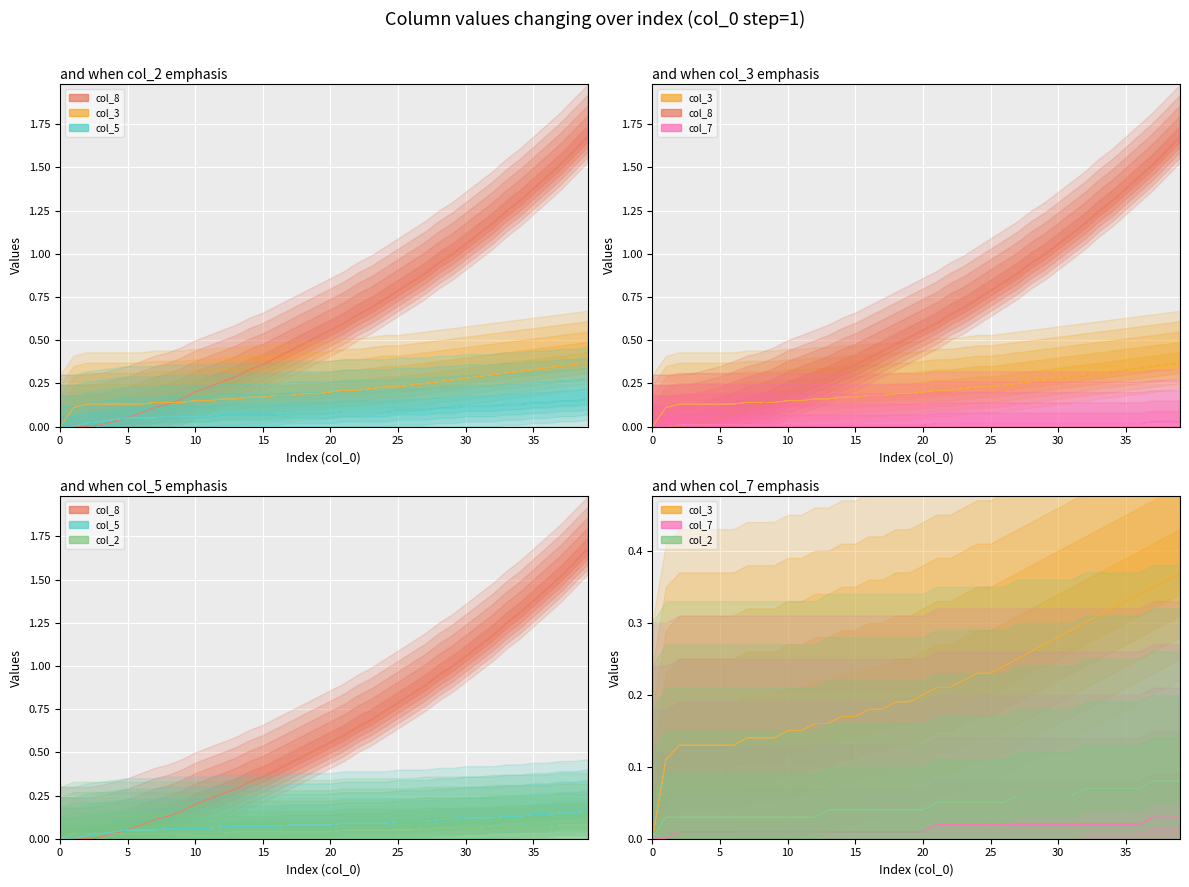

What is the value of the col_8 point at the 18th from the left?

0.4